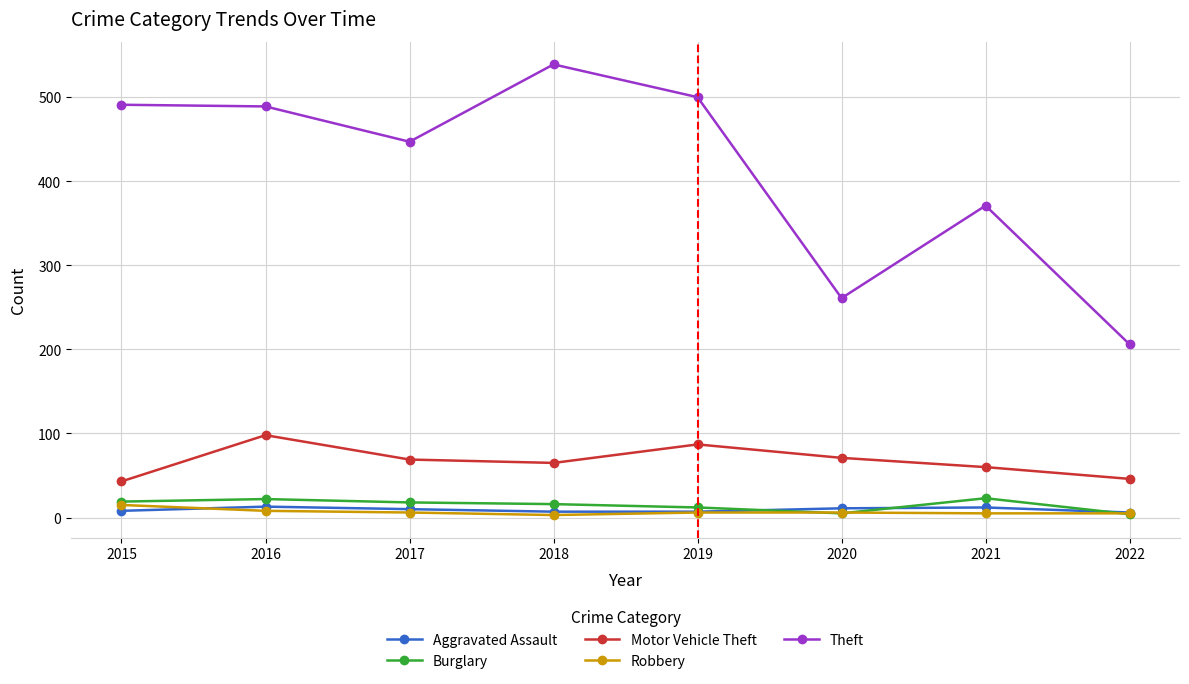

The value of Burglary at 2018 is 16. True or false?

True